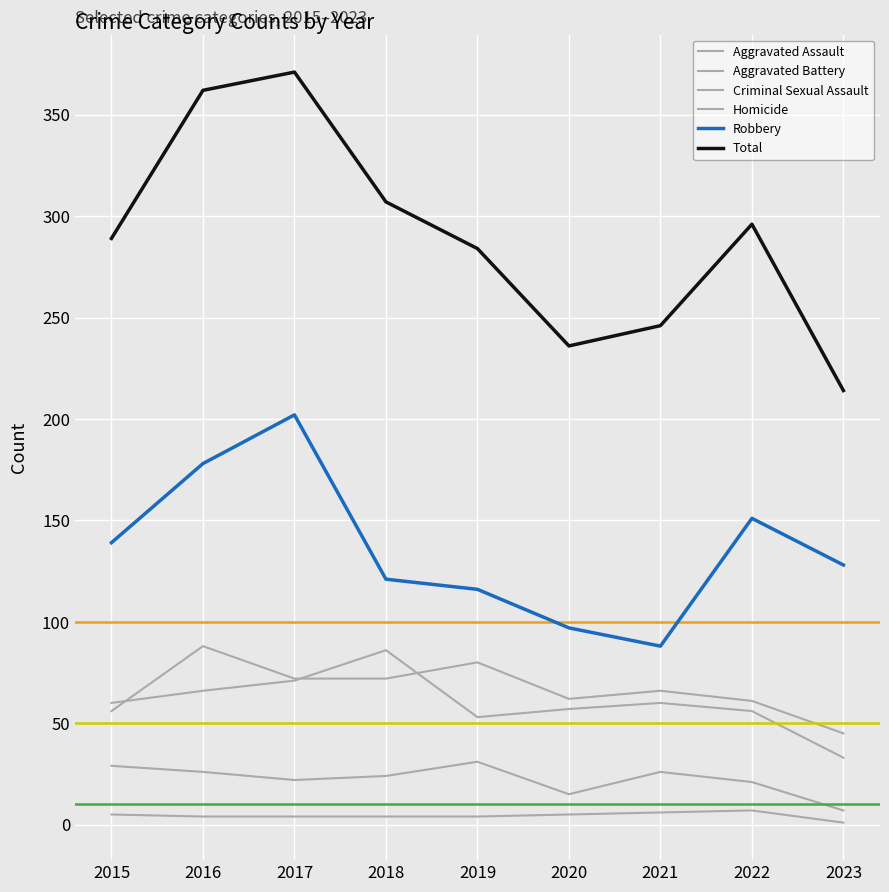

Where is the first local minimum for Aggravated Assault?

2020